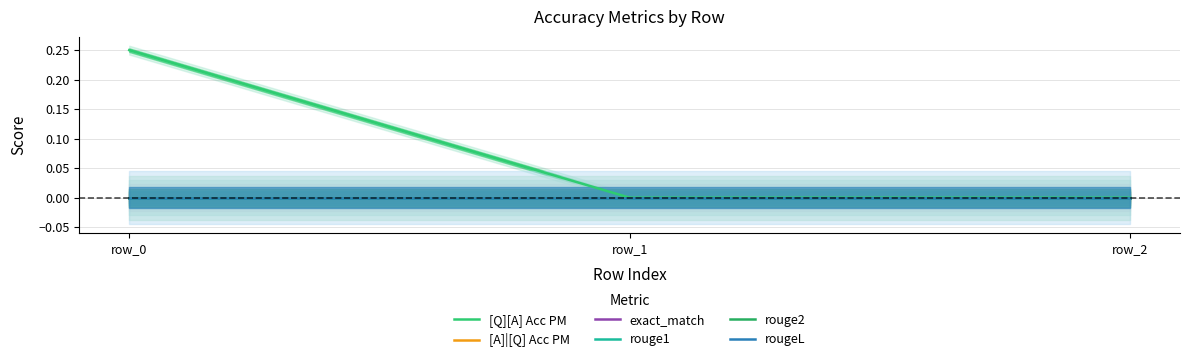

Between row_1 and row_2, which series saw the biggest shift?

[Q][A] Acc PM